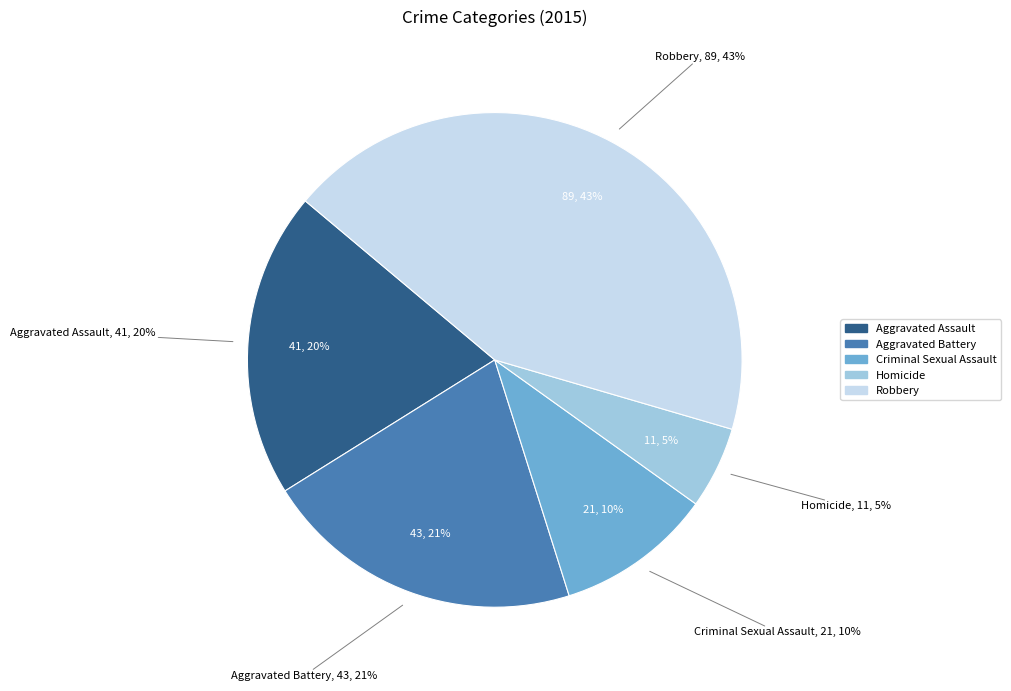

Is there a majority slice in this chart?

No